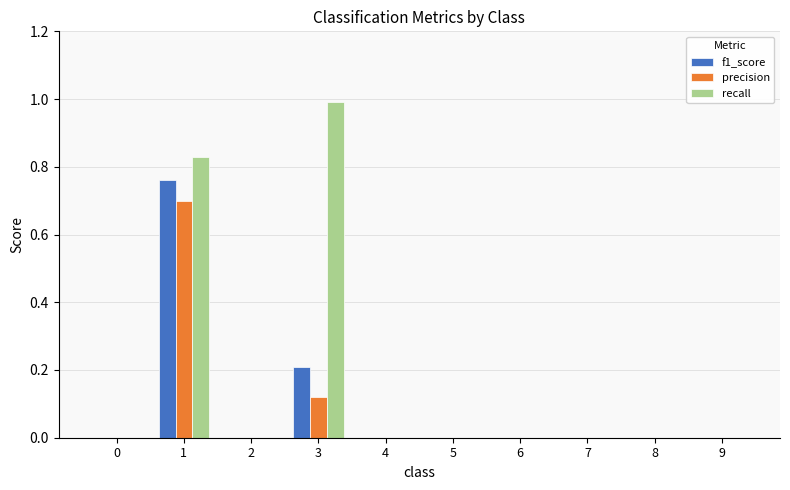

What is the highest value of the recall series?

1.0